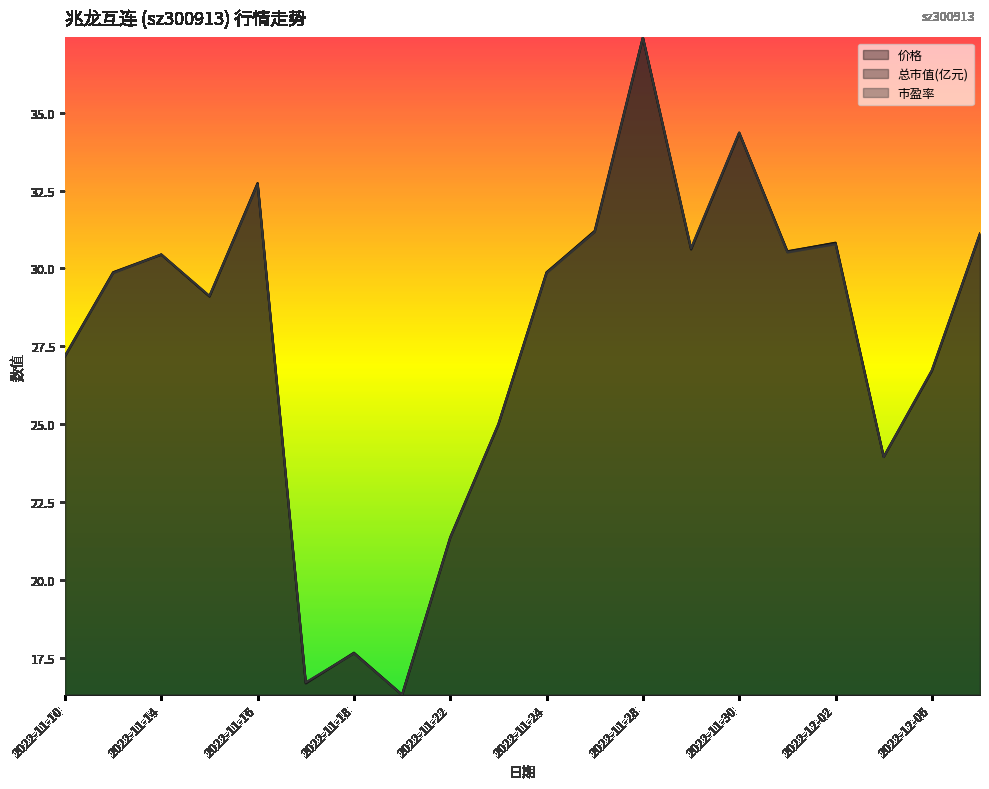

List the series in order of their overall mean, lowest first.

市盈率, 总市值(亿元), 价格